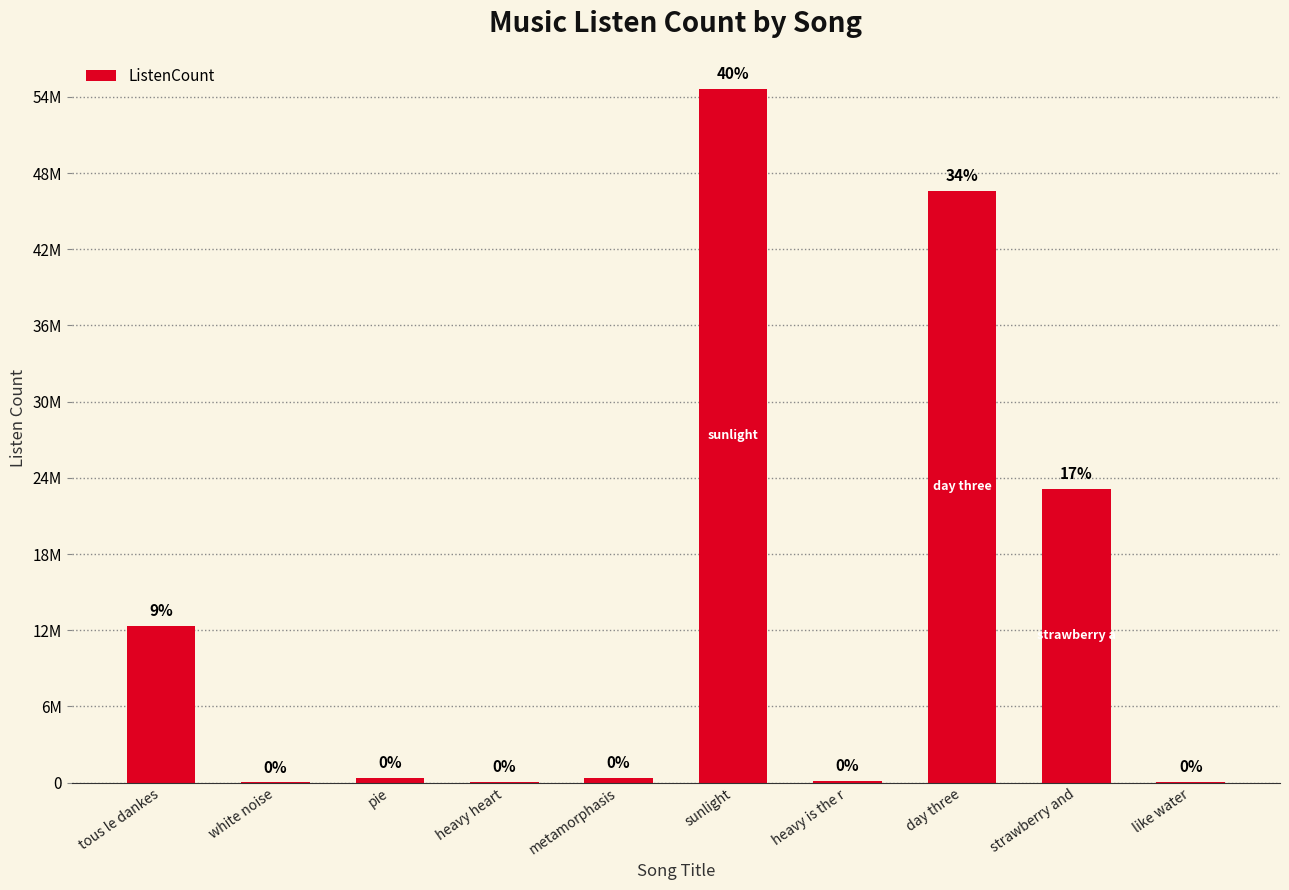

Reading right to left, extract all data points from this chart.

like water=13322	strawberry and=23123455	day three=46563532	heavy is the r=124134	sunlight=54634512	metamorphasis=324343	heavy heart=31231	pie=345212	white noise=4352	tous le dankes=12321431